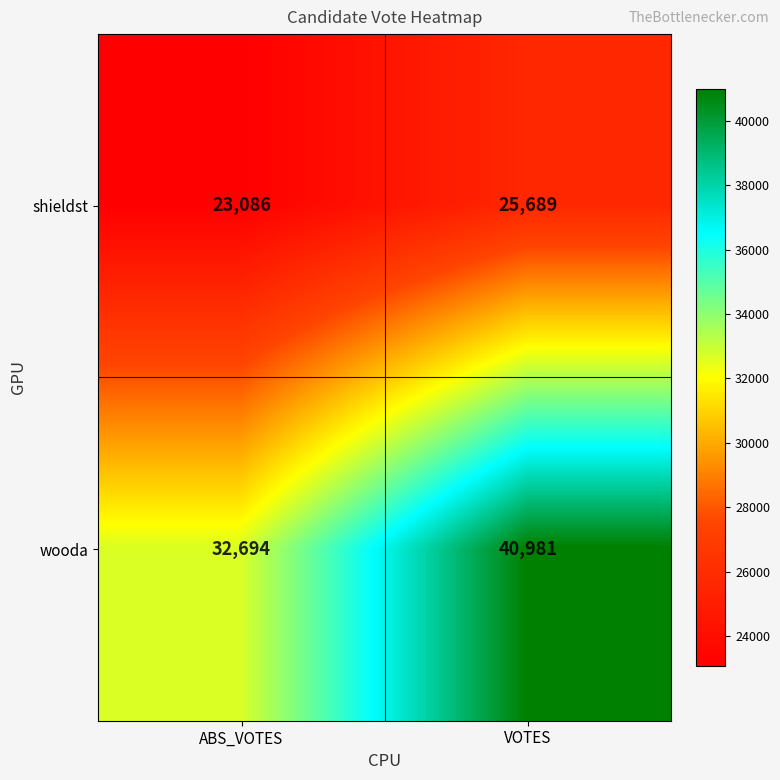

How many data points does each series have?

2